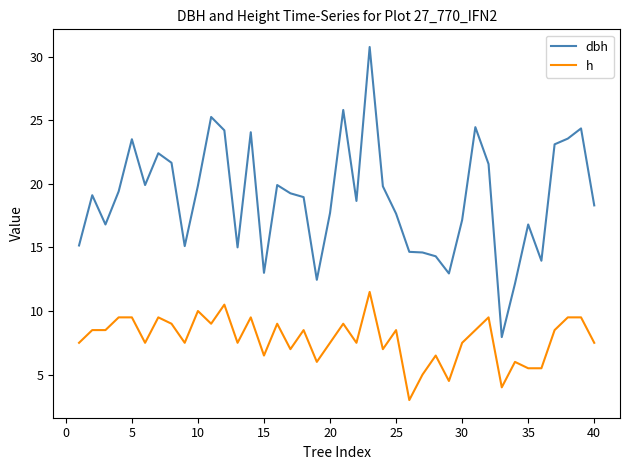

True or false: dbh and h intersect in this chart.

False